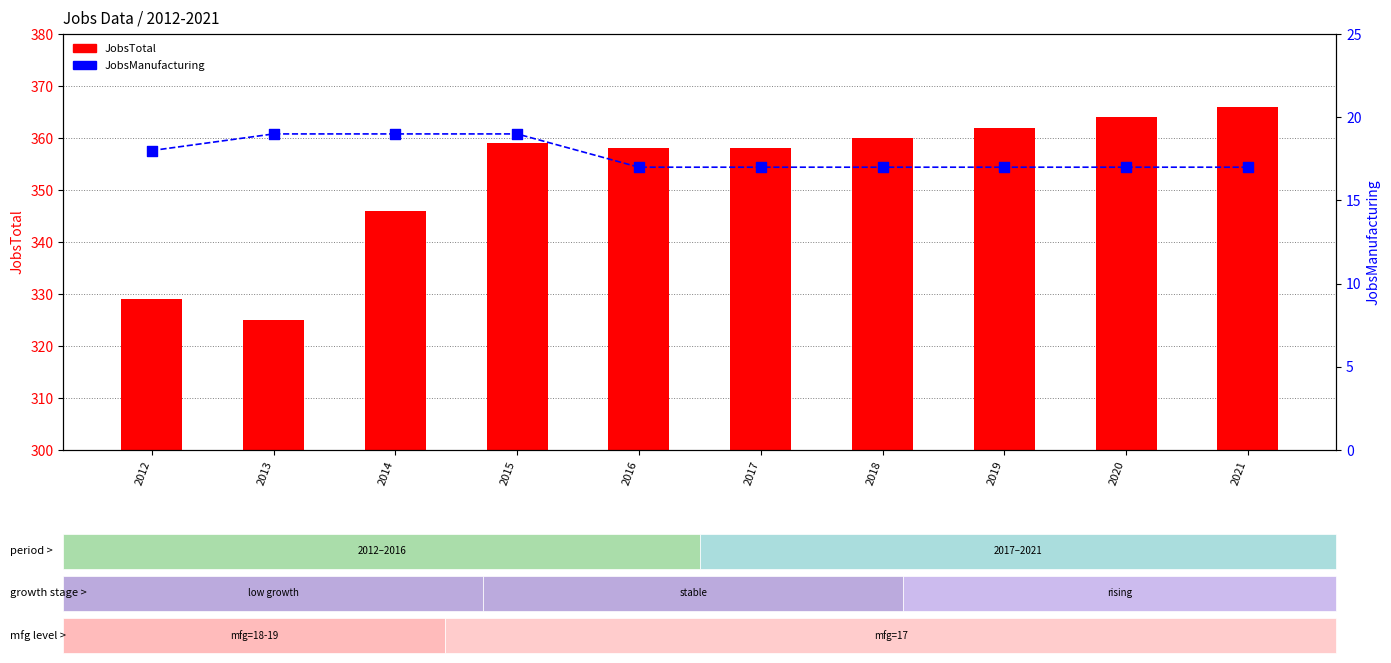

What is the total value across all series at 2018?

377